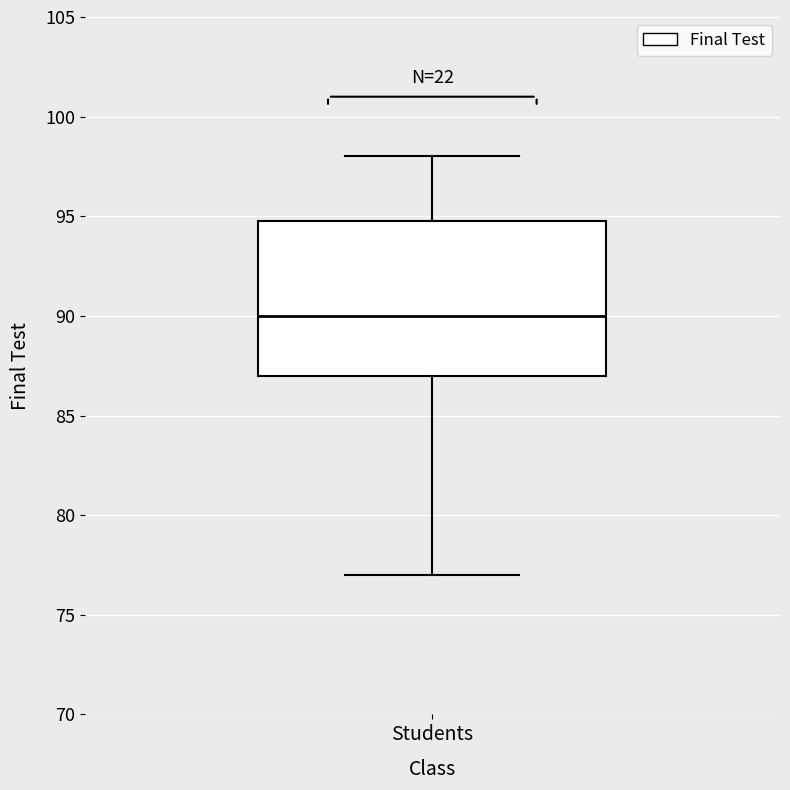

Read this box plot against the y-axis: the position of the median line, the range covered by the box, and the ends of both whiskers. The values are not printed on the chart, so give them approximately, as read against the axis.

median 90, box 87 to 95, whiskers 77 to 98